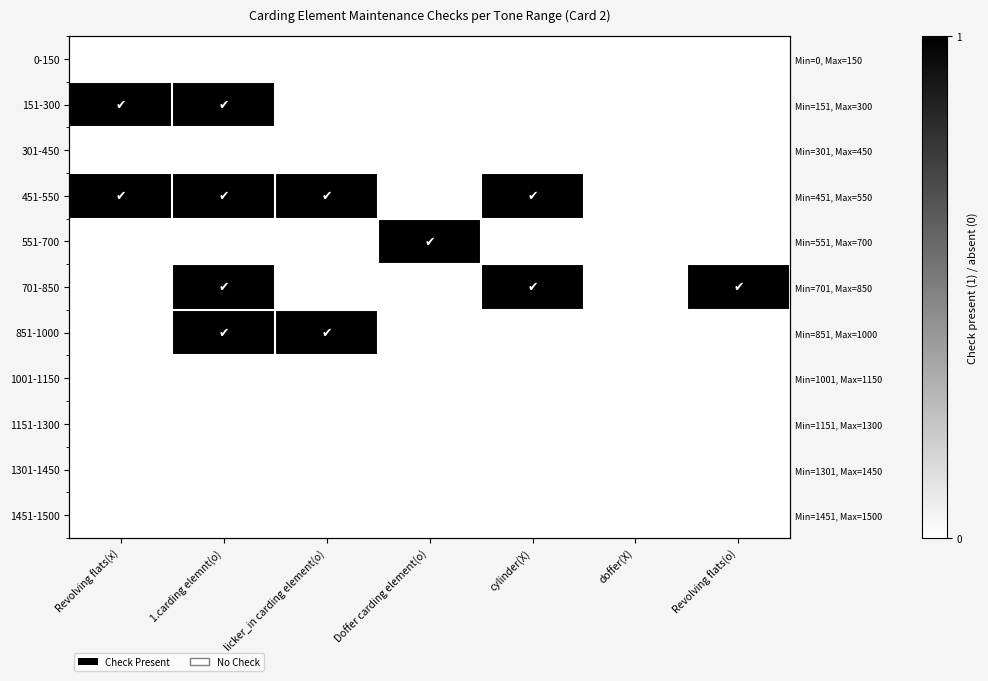

What is the total value across all series at Revolving flats(x)?

2